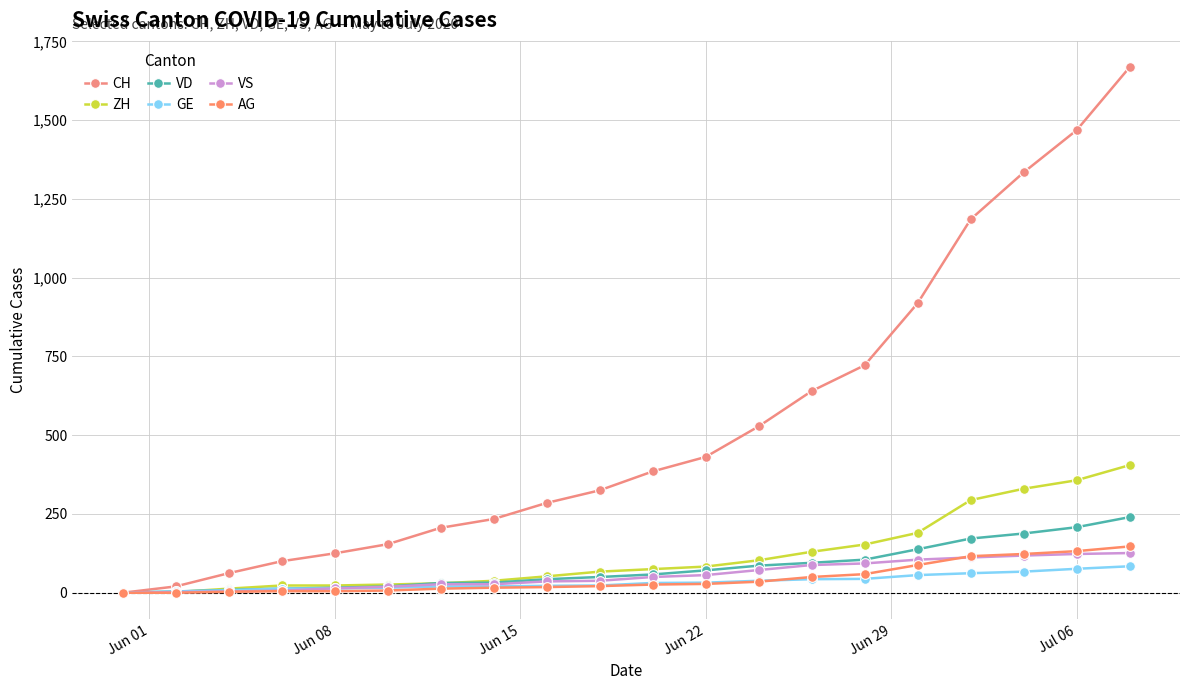

Where does the VD series first go above 58?

Jun 22